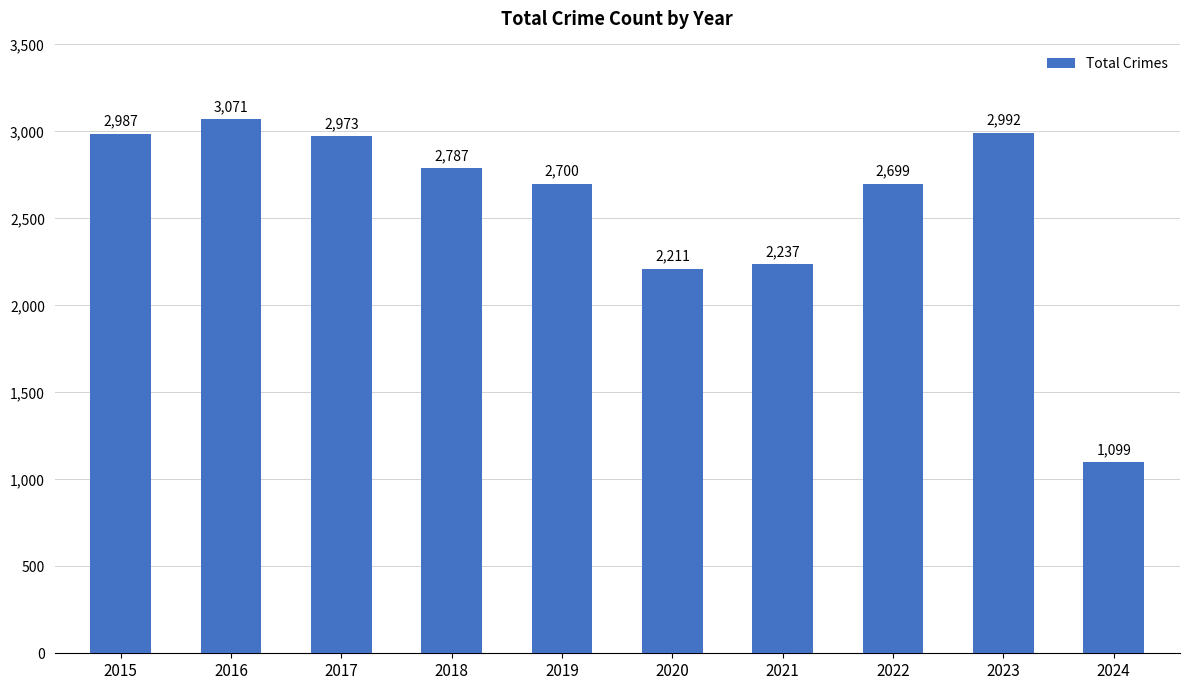

Which category has the lowest value across all series?

2024